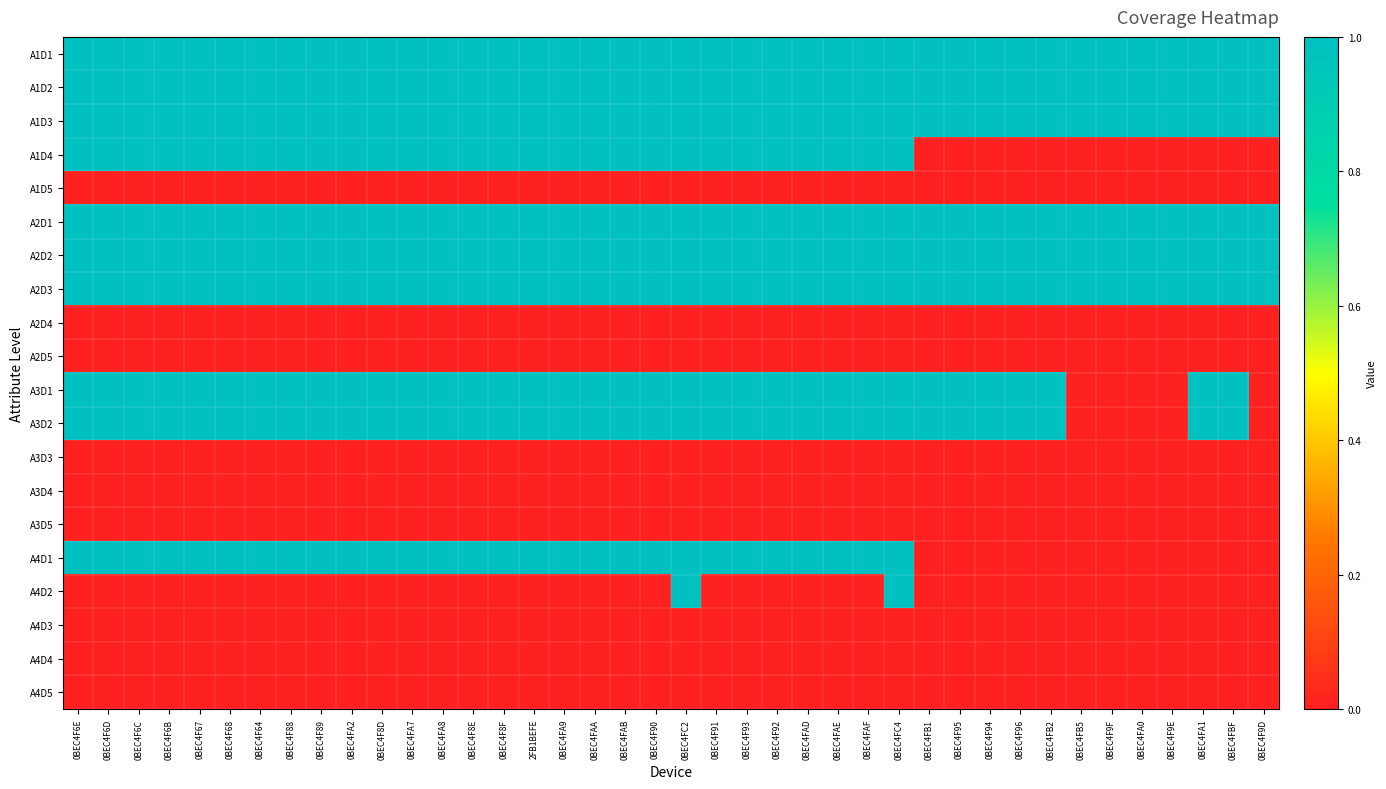

Which series has the largest range (max minus min)?

A1D4